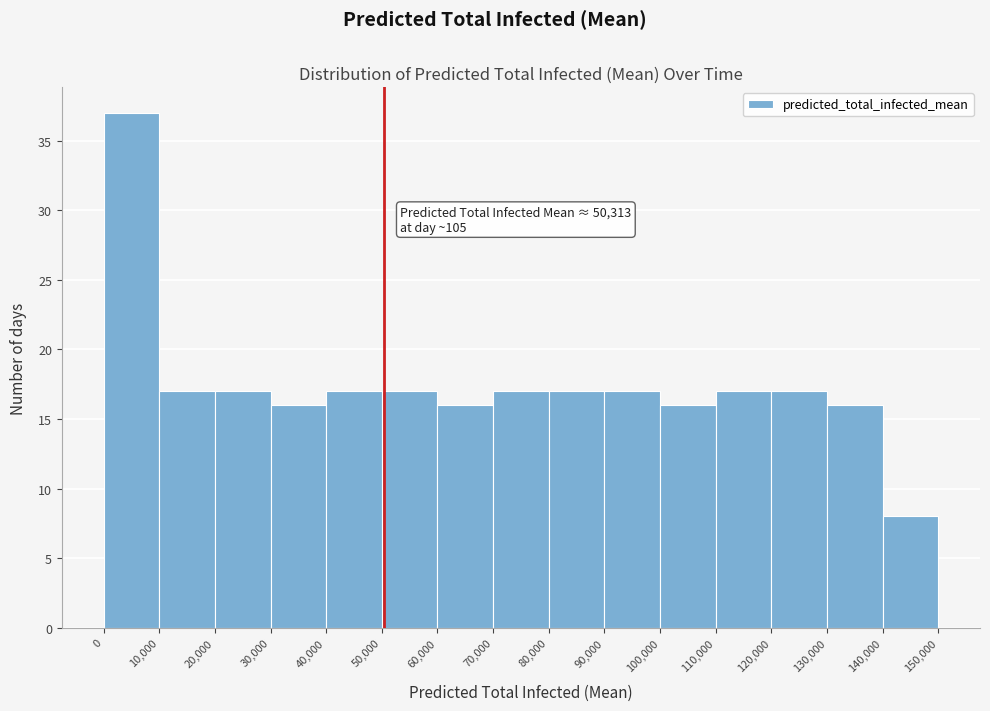

Which range on the x-axis has the tallest bar?

0 to 10,000